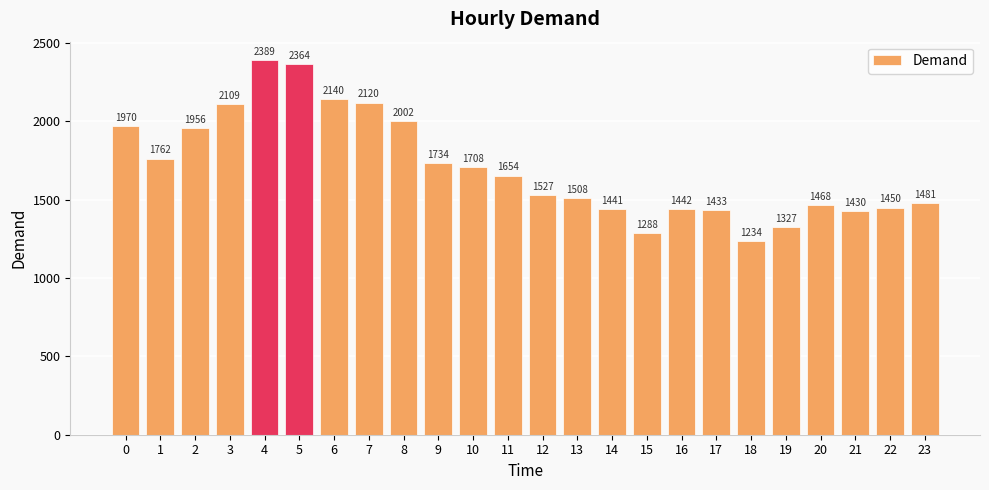

Read the value at 15.

1288